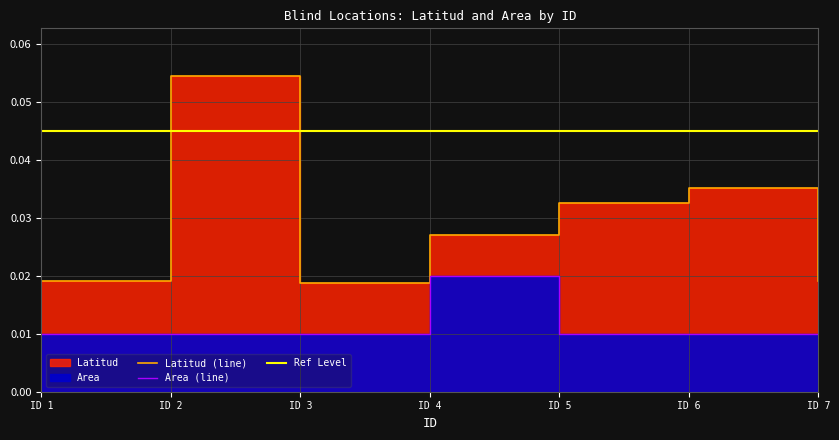

At which category is the sum across all series the highest?

ID 2